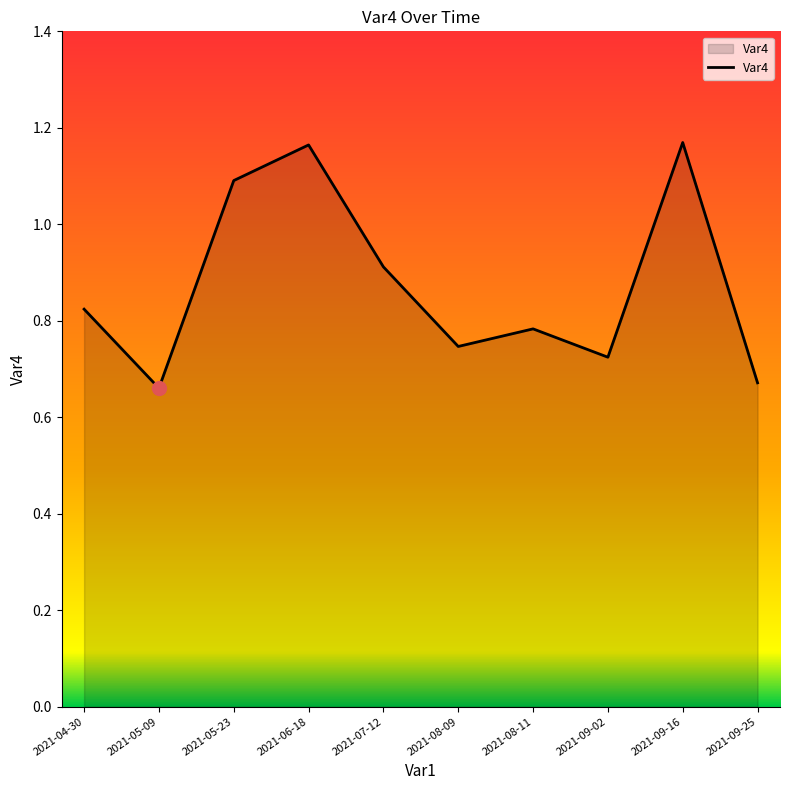

The chart shows a value of 0.9 at 2021-07-12. True or false?

True